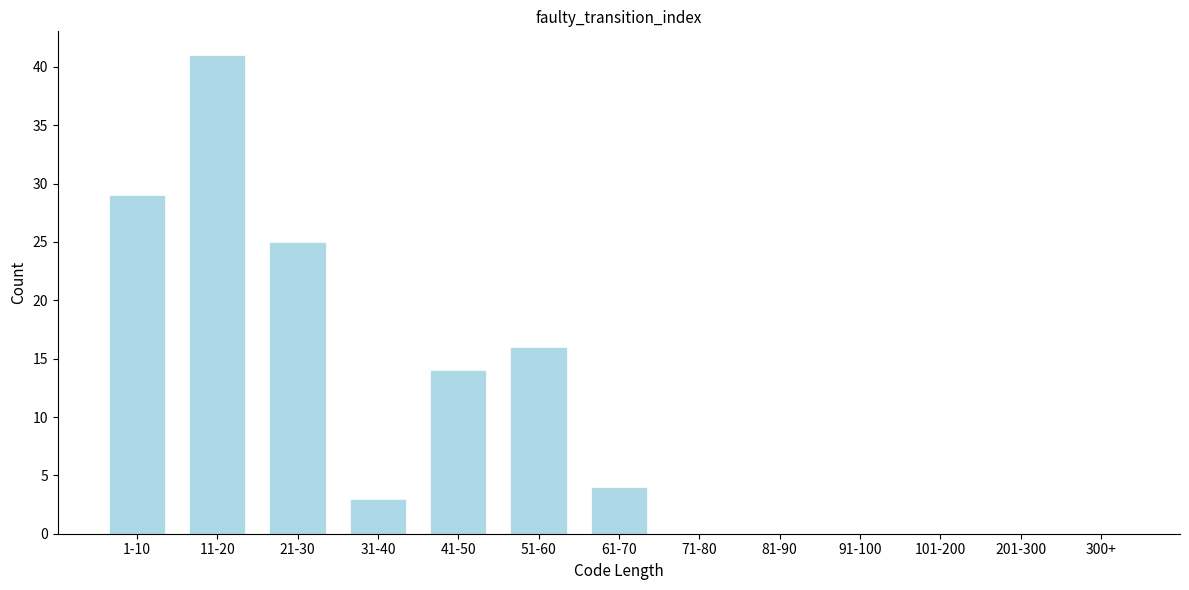

Reading left to right, transcribe all the data shown in this chart.

1-10=29	11-20=41	21-30=25	31-40=3	41-50=14	51-60=16	61-70=4	71-80=0	81-90=0	91-100=0	101-200=0	201-300=0	300+=0